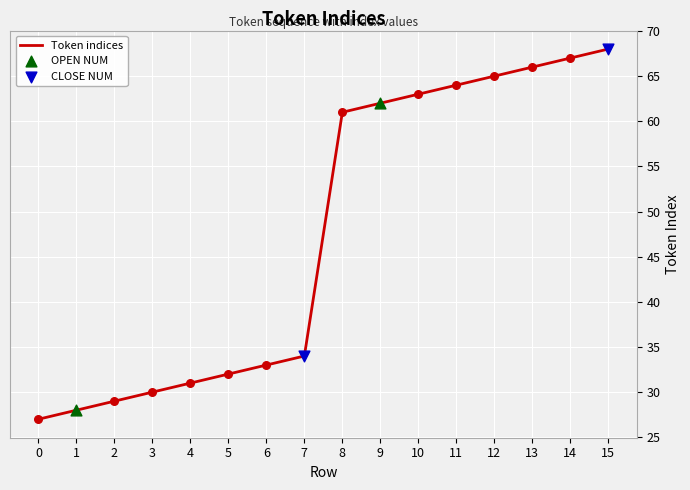

Approximately how many times larger is the value at 2 compared to 12?

0.4